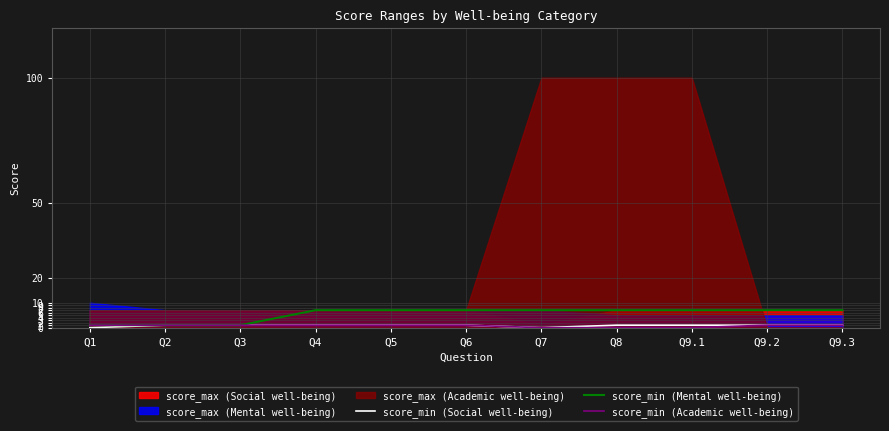

Rank the categories by score_min (Mental well-being) value from lowest to highest.

Q1, Q2, Q3, Q4, Q5, Q6, Q7, Q8, Q9.1, Q9.2, Q9.3